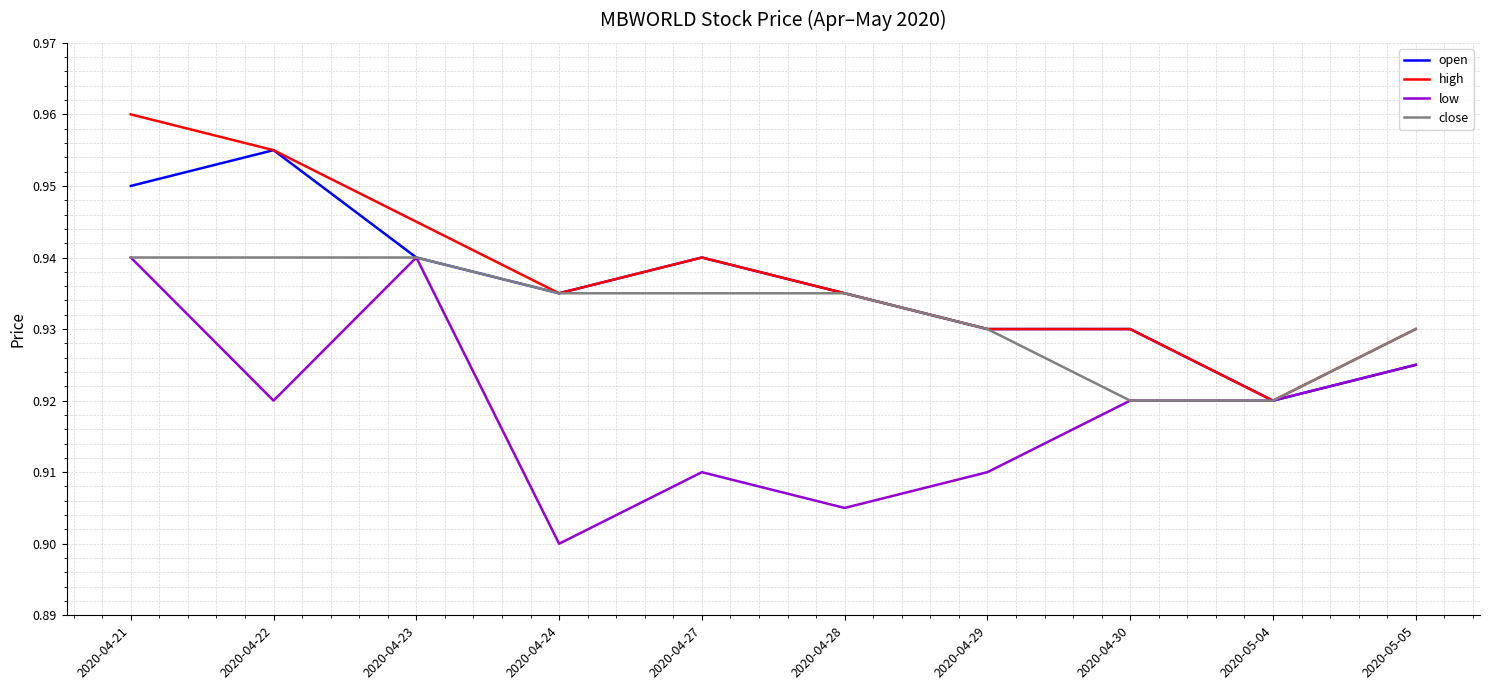

Which series changed the most between 2020-04-21 and 2020-04-28?

low